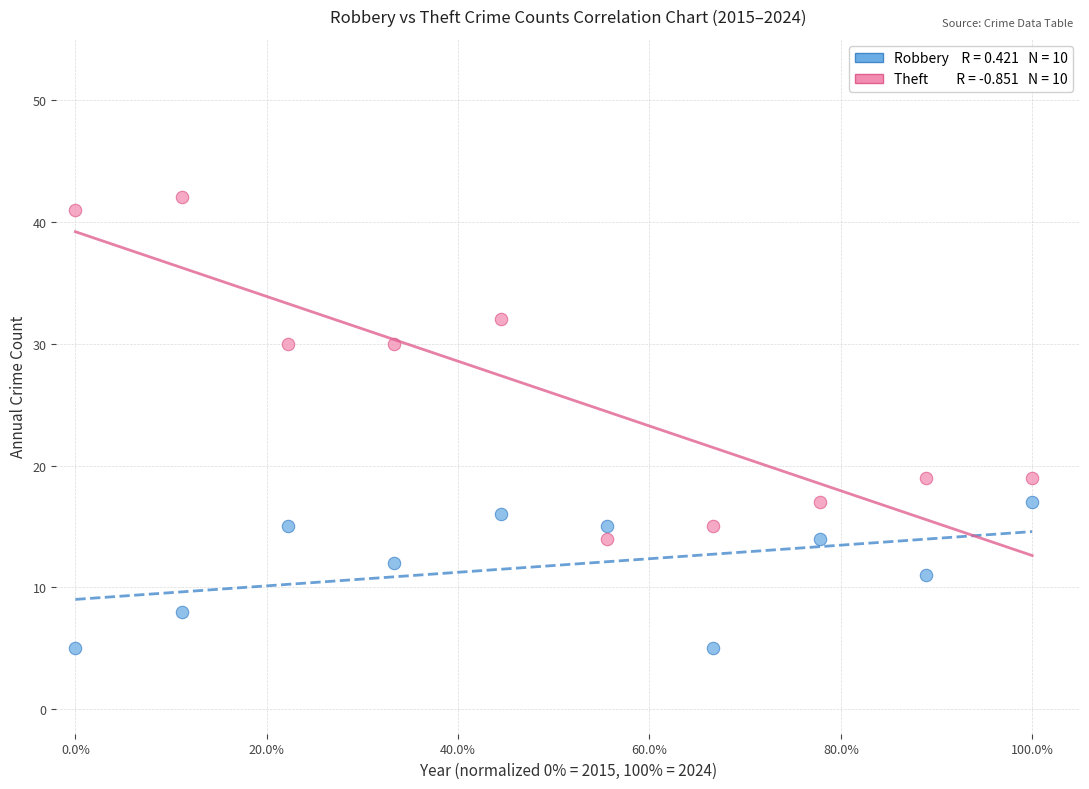

Across all data points, what is the range of Y values (max minus min)?

37